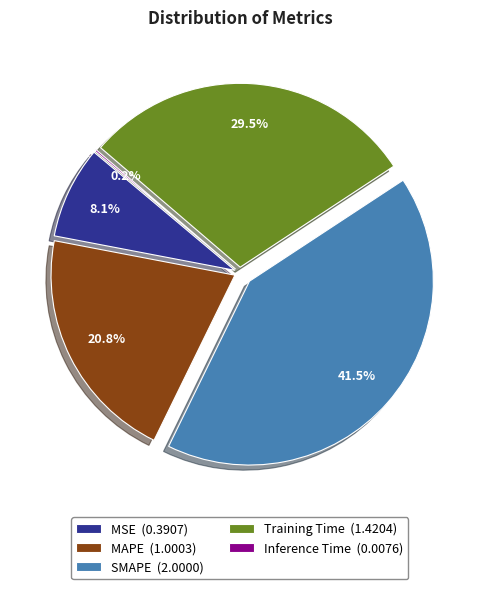

Is it true that SMAPE is 42% of the pie?

True